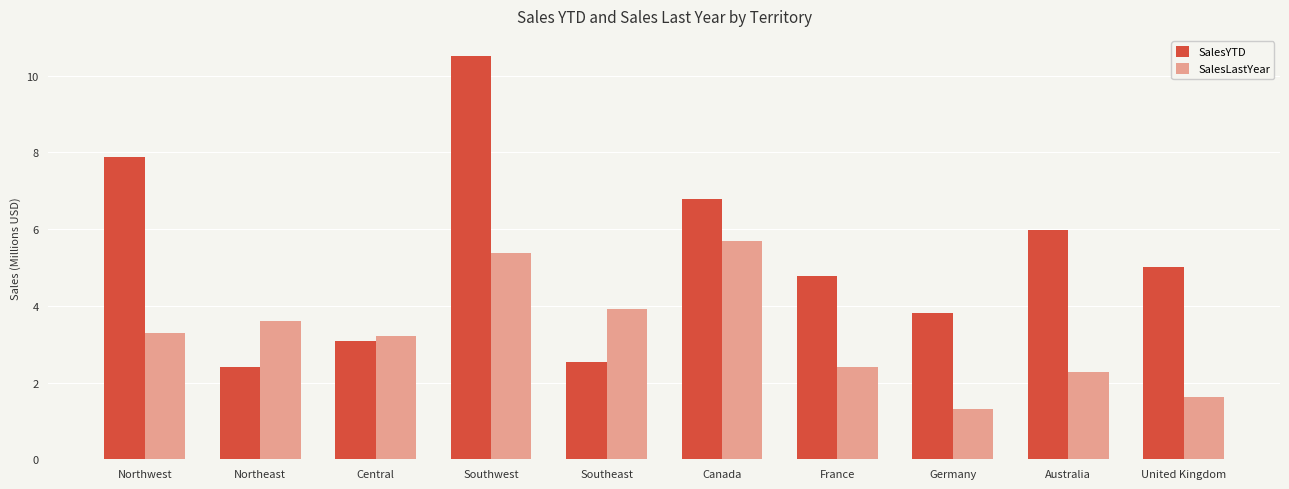

Which series has the largest range (max minus min)?

SalesYTD